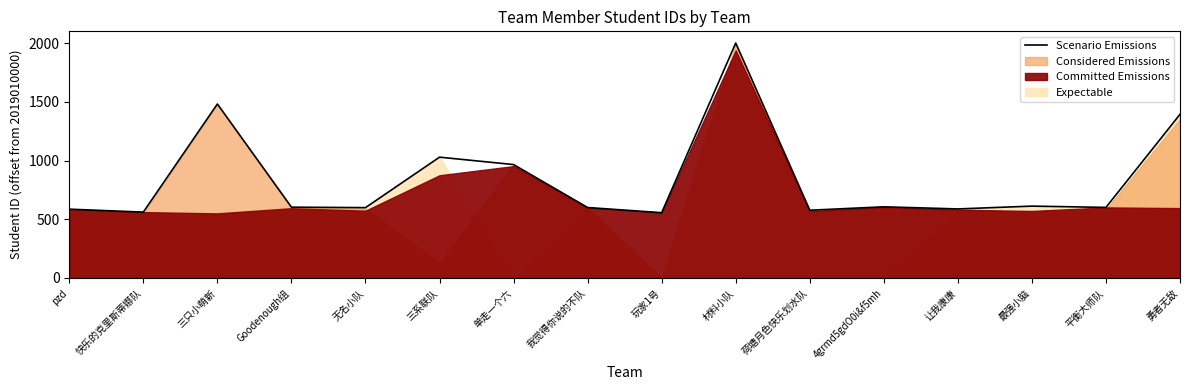

How many interior local peaks (higher than both neighbors) does the data have?

5